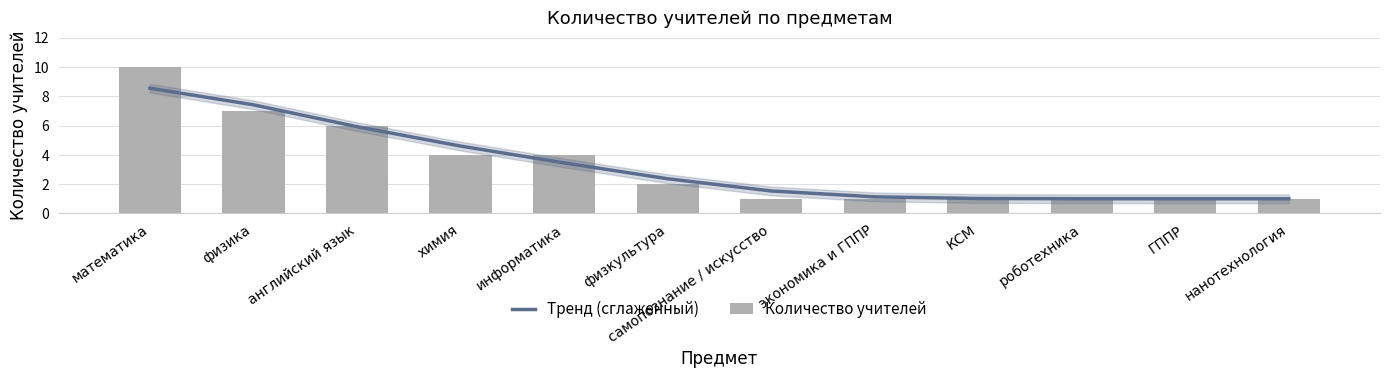

Are the bars horizontal?

No